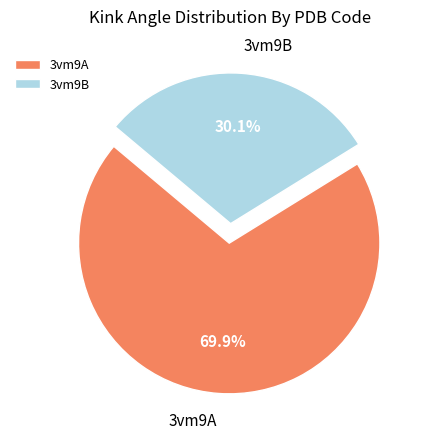

Rank the categories by value from highest to lowest.

3vm9A, 3vm9B